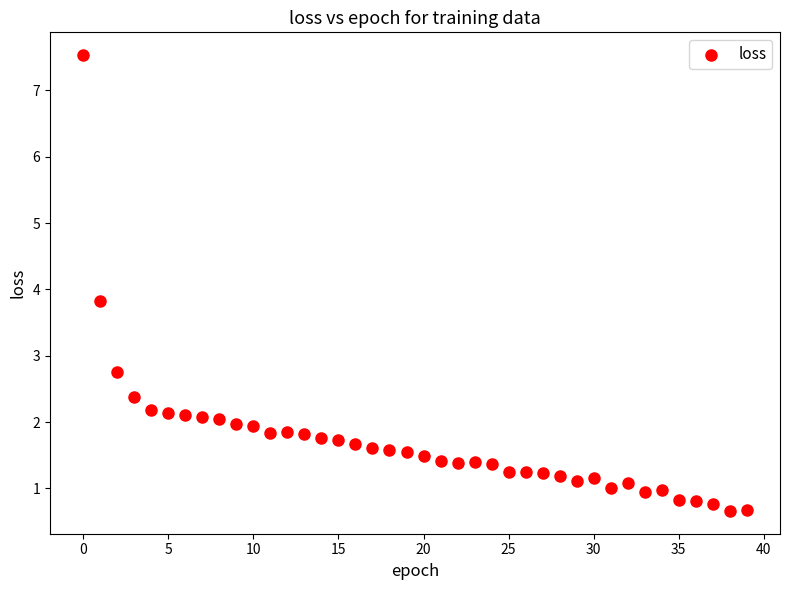

What Y value in the scatter plot is closest to 4?

3.8